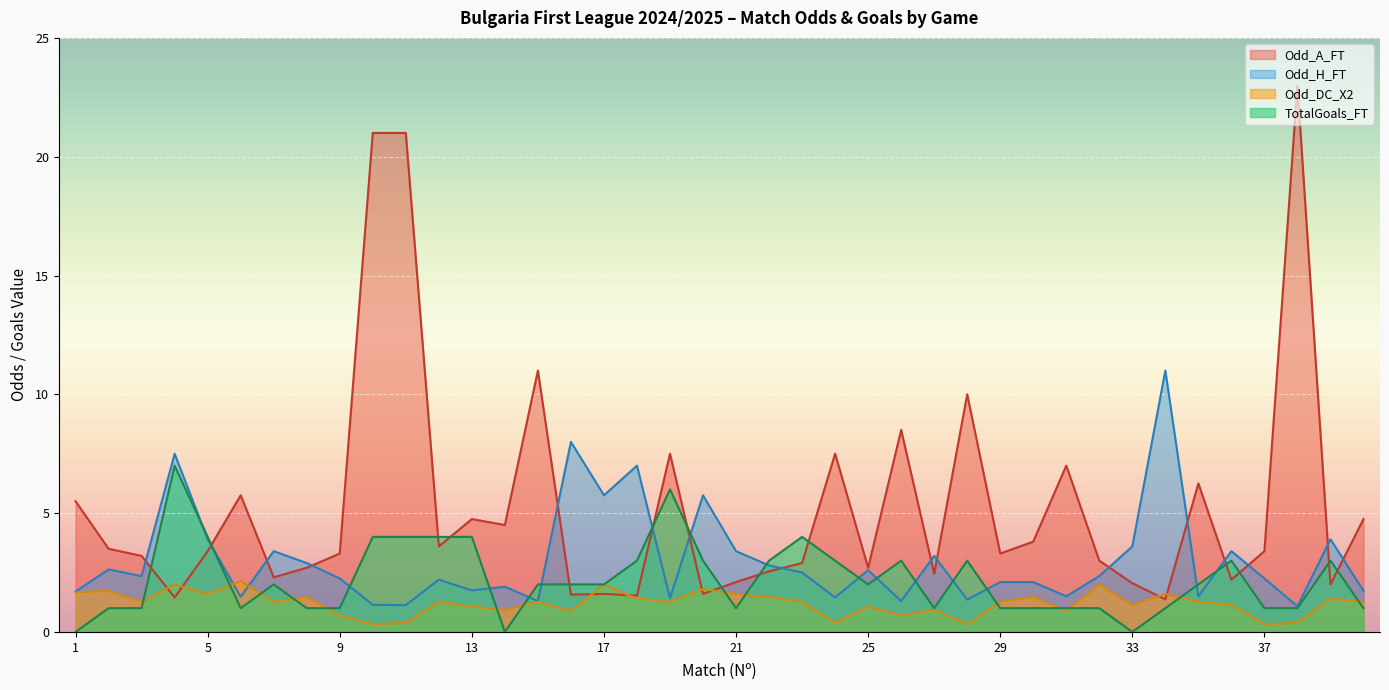

How many data points in Odd_DC_X2 are above 1?

28